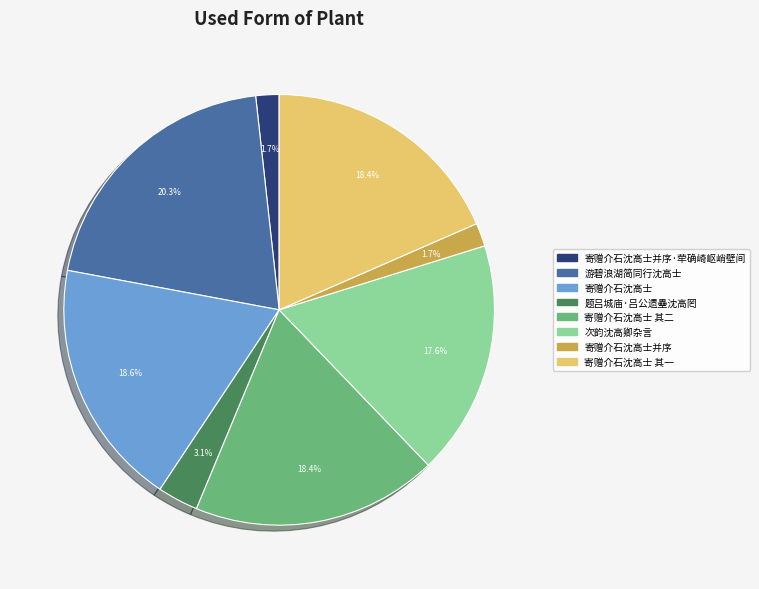

Does any single category account for the majority?

No